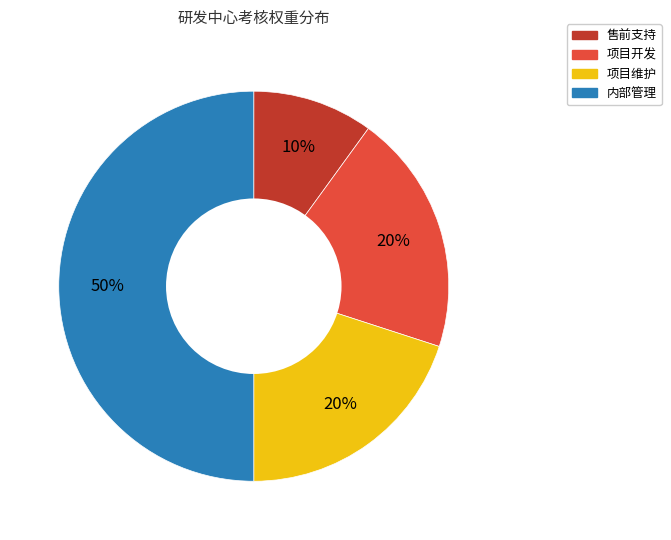

To the nearest percent, what percentage of the pie is 售前支持?

10%